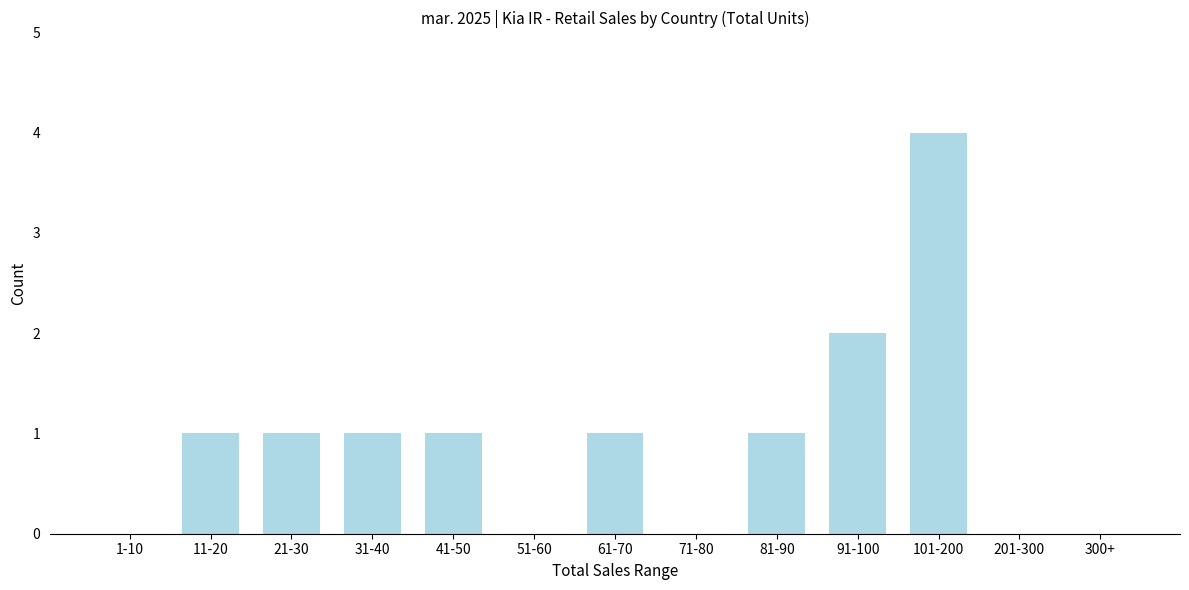

Reading right to left, extract all data points from this chart.

300+=0	201-300=0	101-200=4	91-100=2	81-90=1	71-80=0	61-70=1	51-60=0	41-50=1	31-40=1	21-30=1	11-20=1	1-10=0